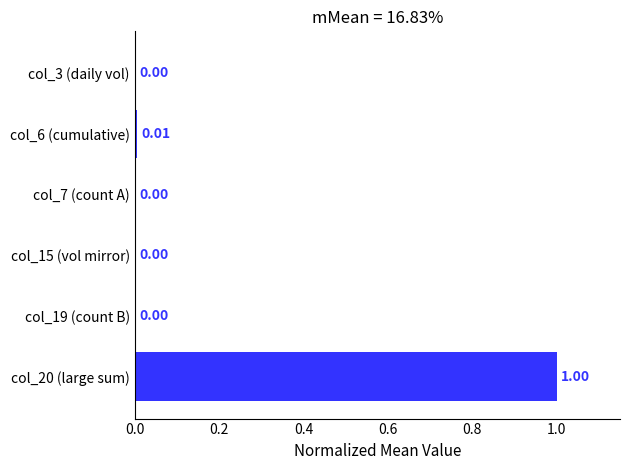

What is the sum of all values?

1.0